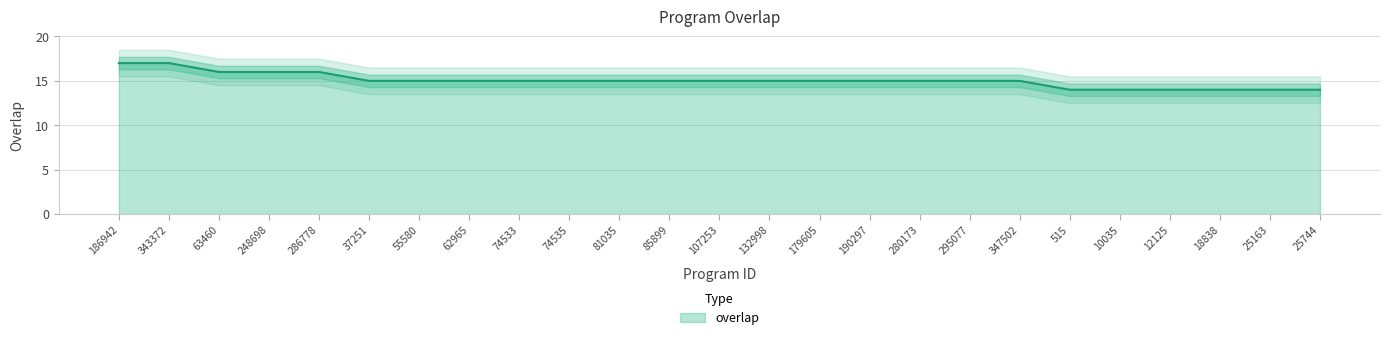

Which has a higher value, 347502 or 280173?

347502